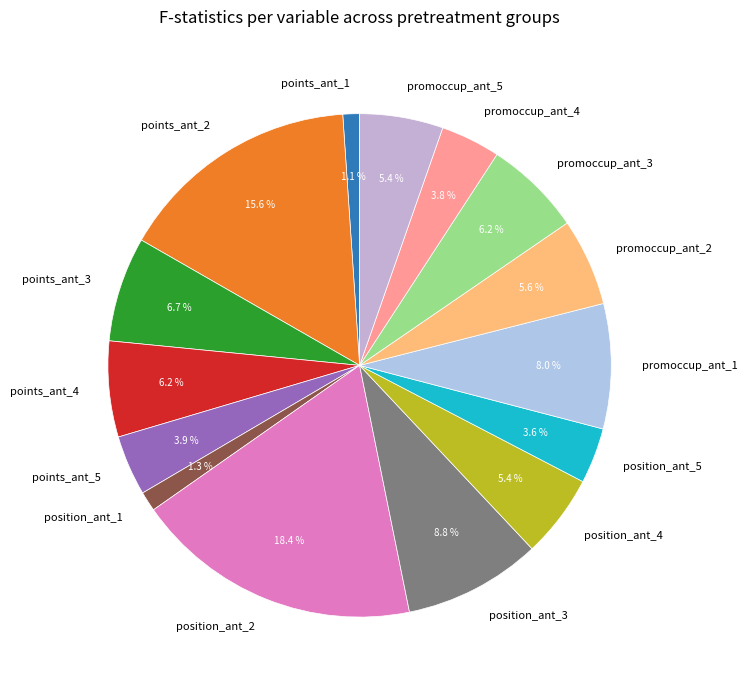

To the nearest percent, what is the combined percentage of position_ant_5 and position_ant_4?

9%